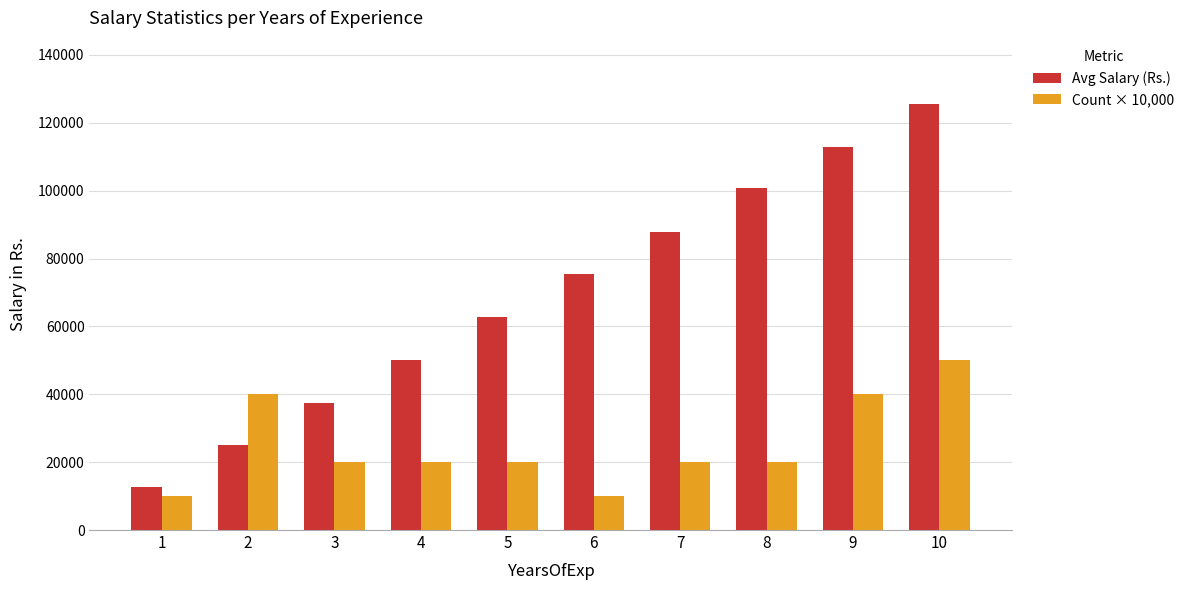

Count the Count × 10,000 values in the range 20000 to 40000.

7